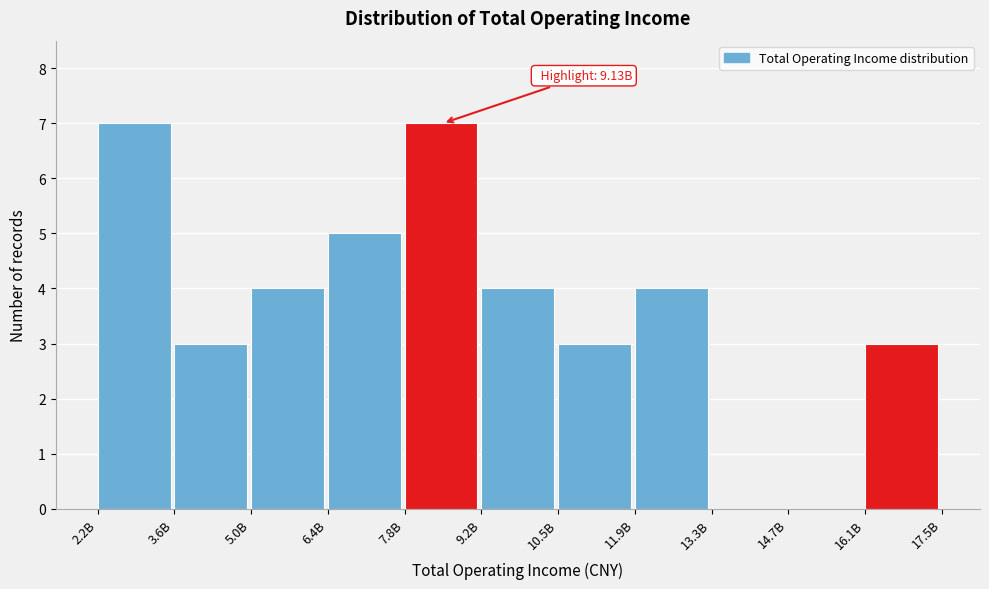

Reading left to right, extract all data points from this chart.

2.2B=7	3.6B=3	5.0B=4	6.4B=5	7.8B=7	9.2B=4	10.5B=3	11.9B=4	13.3B=0	14.7B=0	16.1B=3